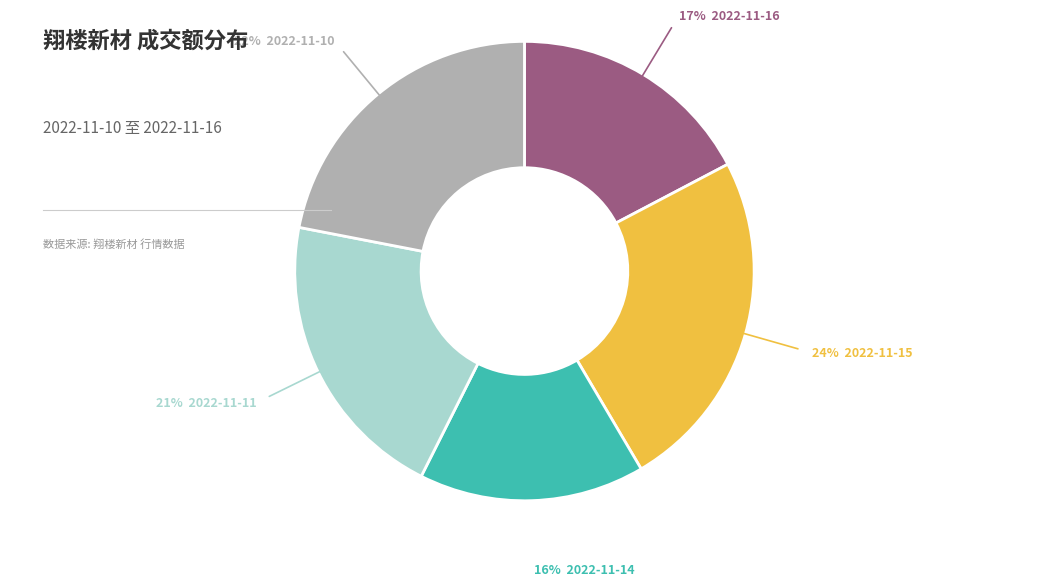

Does any single category account for the majority?

No